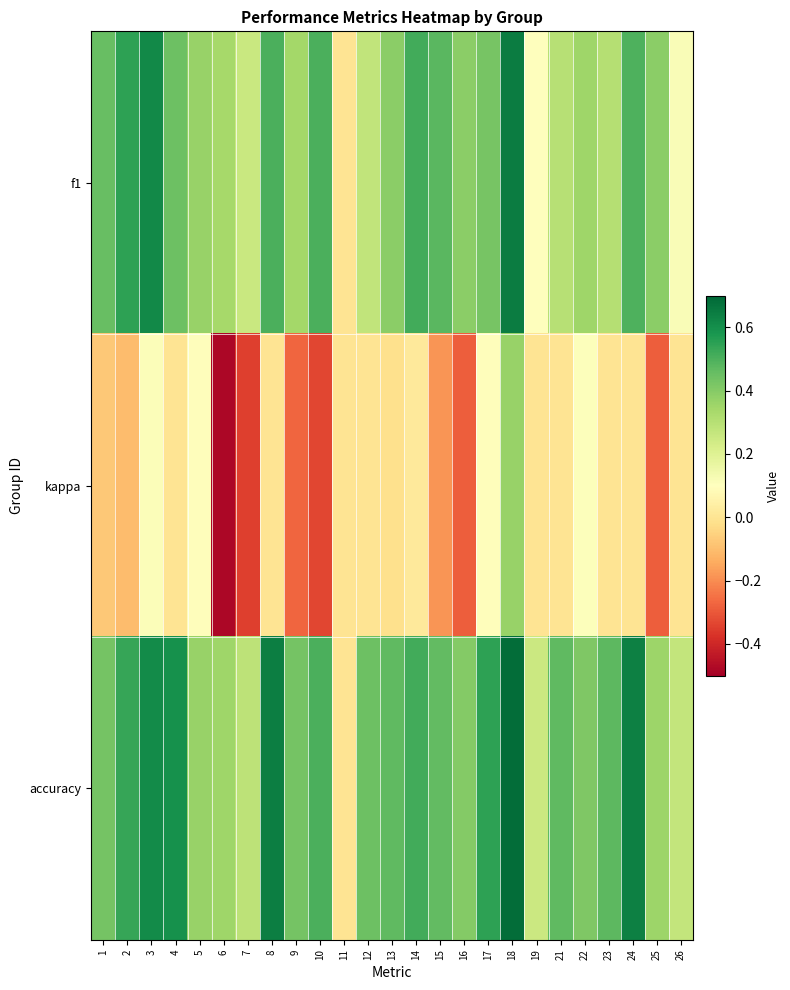

Reading right to left, list all the values displayed in this chart.

f1: 26=0.1	25=0.4	24=0.5	23=0.3	22=0.3	21=0.3	19=0.1	18=0.6	17=0.4	16=0.4	15=0.5	14=0.5	13=0.4	12=0.3	11=0.0	10=0.5	9=0.3	8=0.5	7=0.3	6=0.3	5=0.4	4=0.4	3=0.6	2=0.5	1=0.5
kappa: 26=0.0	25=-0.3	24=0.0	23=0.0	22=0.1	21=0.0	19=0.0	18=0.4	17=0.1	16=-0.3	15=-0.2	14=0.0	13=-0.0	12=0.0	11=0.0	10=-0.3	9=-0.3	8=0.0	7=-0.3	6=-0.5	5=0.1	4=0.0	3=0.1	2=-0.1	1=-0.1
accuracy: 26=0.3	25=0.4	24=0.6	23=0.5	22=0.4	21=0.5	19=0.2	18=0.7	17=0.5	16=0.4	15=0.5	14=0.5	13=0.5	12=0.4	11=0.0	10=0.5	9=0.4	8=0.6	7=0.3	6=0.3	5=0.4	4=0.6	3=0.6	2=0.5	1=0.4